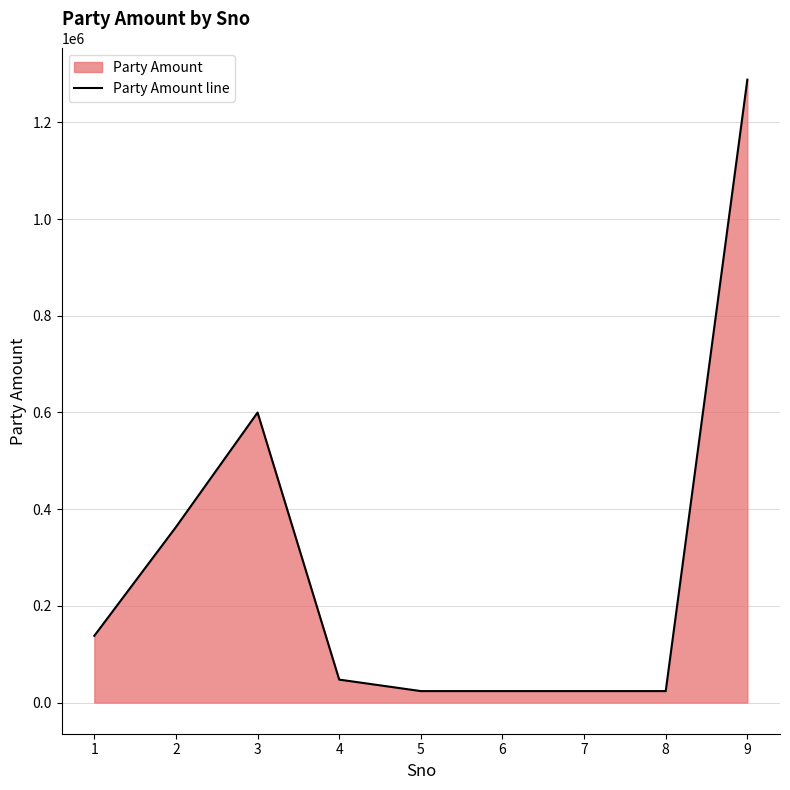

What is the value of the 7th point from the left?

23760